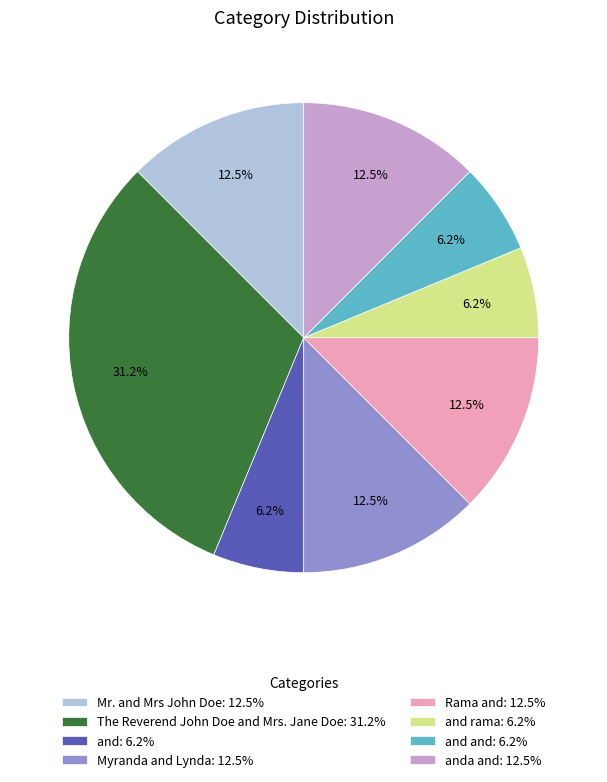

What percentage do and: 6.2% and The Reverend John Doe and Mrs. Jane Doe: 31.2% together represent?

37.5%